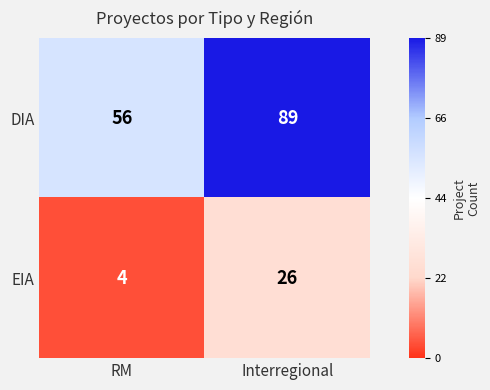

Which category has the highest value in the DIA series?

Interregional